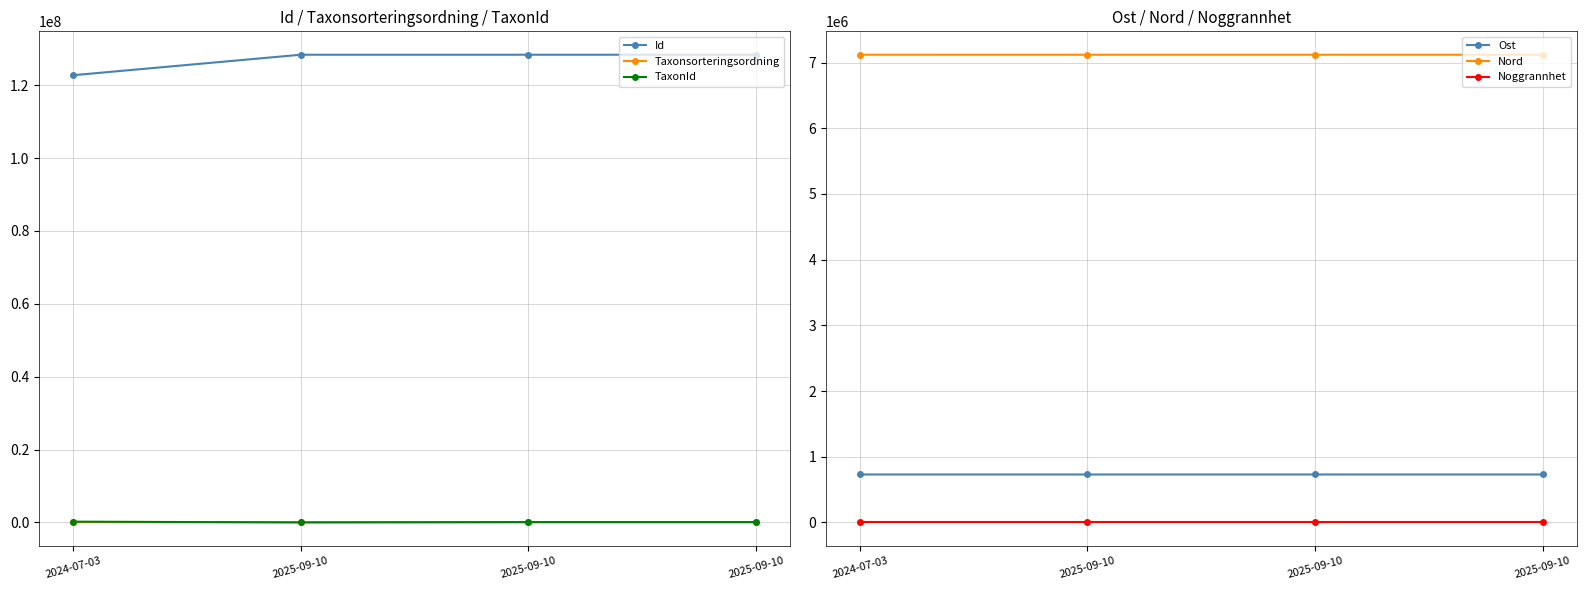

True or false: TaxonId and Noggrannhet cross at least once.

False